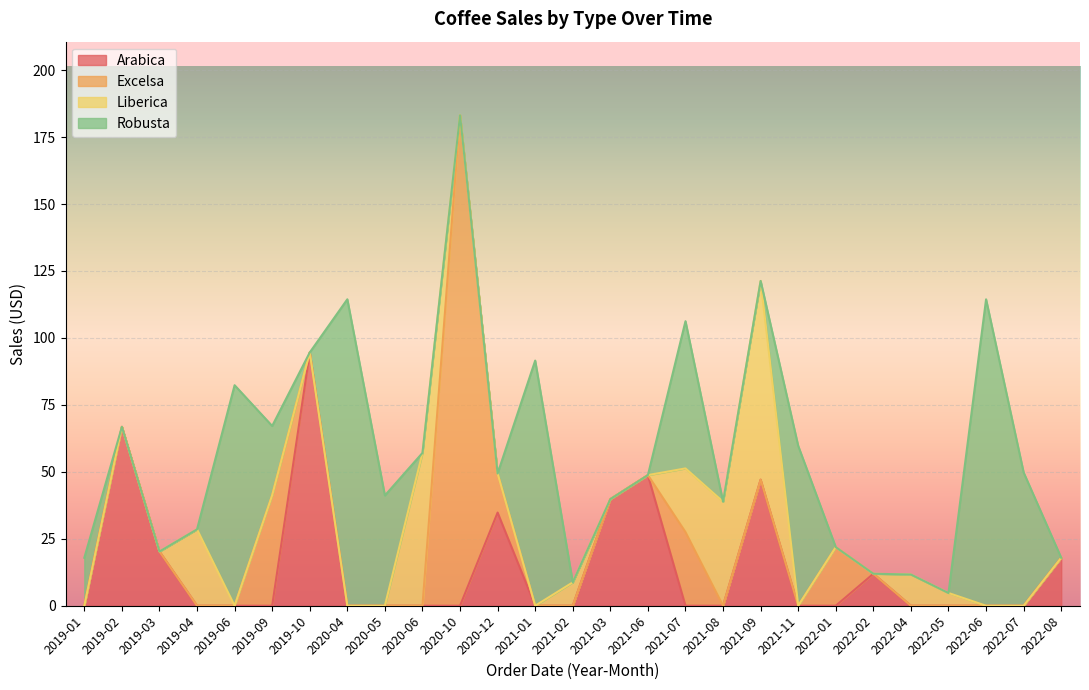

How many intersections are there between Robusta and Liberica?

5